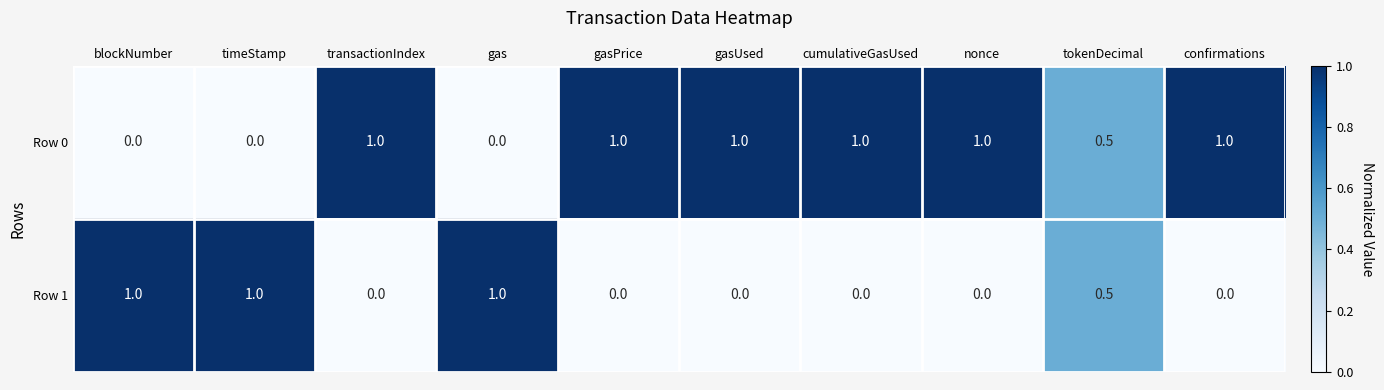

Reading left to right, what are all the values shown in this chart?

Row 0: blockNumber=0.0	timeStamp=0.0	transactionIndex=1.0	gas=0.0	gasPrice=1.0	gasUsed=1.0	cumulativeGasUsed=1.0	nonce=1.0	tokenDecimal=0.5	confirmations=1.0
Row 1: blockNumber=1.0	timeStamp=1.0	transactionIndex=0.0	gas=1.0	gasPrice=0.0	gasUsed=0.0	cumulativeGasUsed=0.0	nonce=0.0	tokenDecimal=0.5	confirmations=0.0